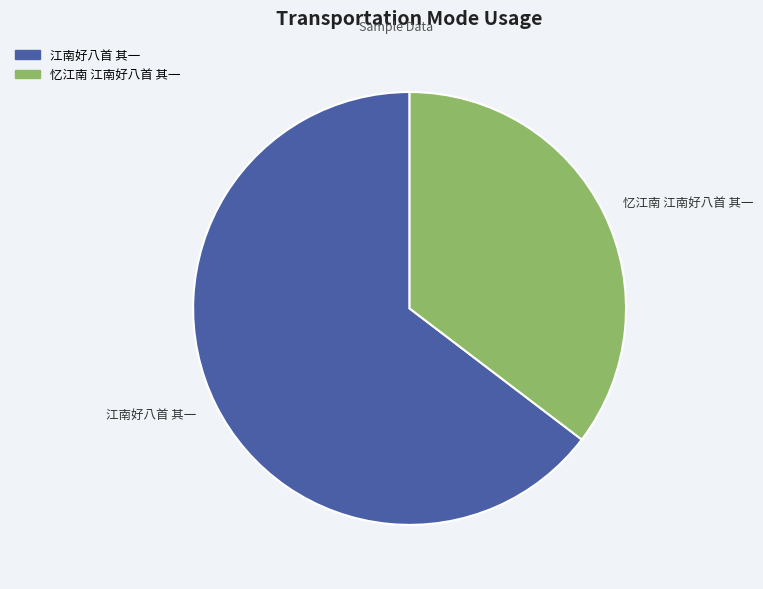

Which slice is the largest?

江南好八首 其一